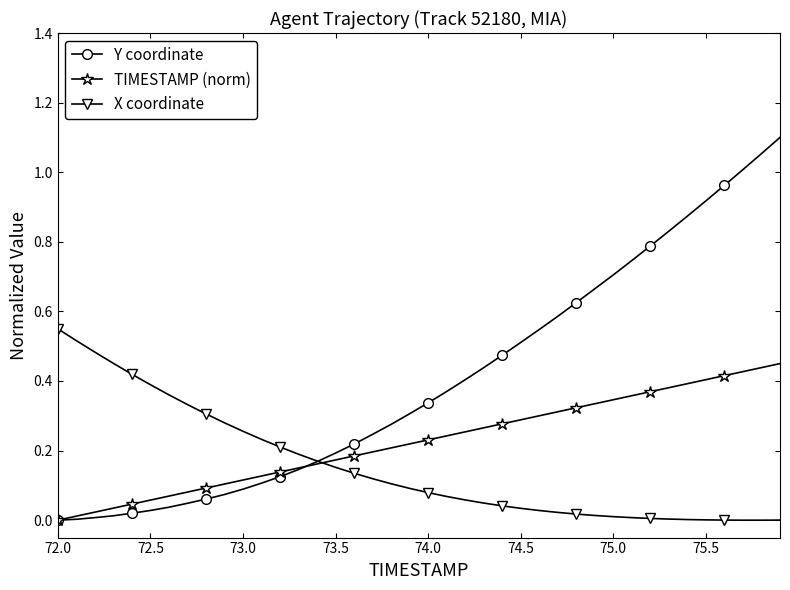

List the series in order of their overall mean, highest first.

Y coordinate, TIMESTAMP (norm), X coordinate